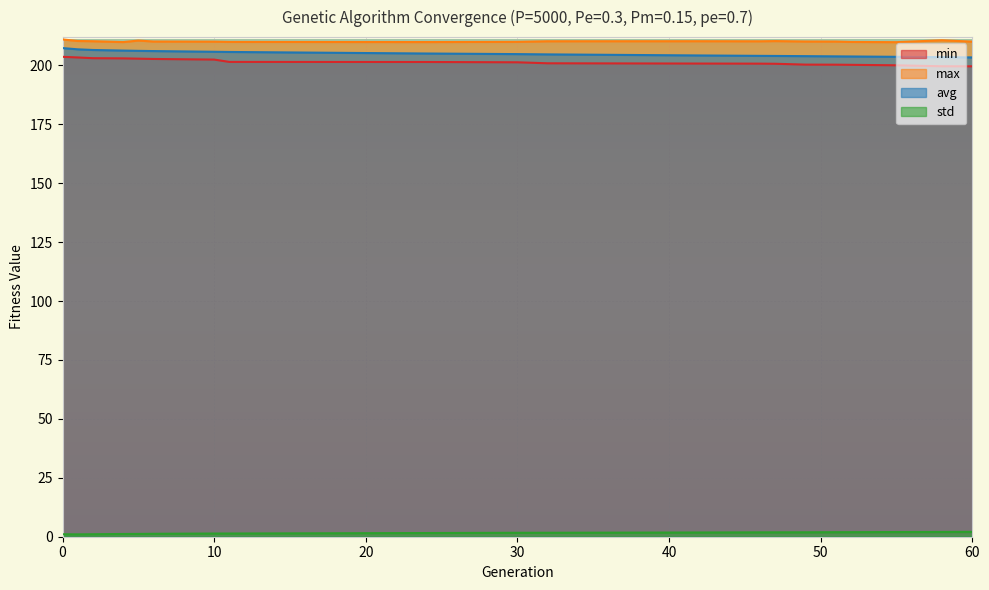

List the series in order of their peak value, highest first.

max, avg, min, std